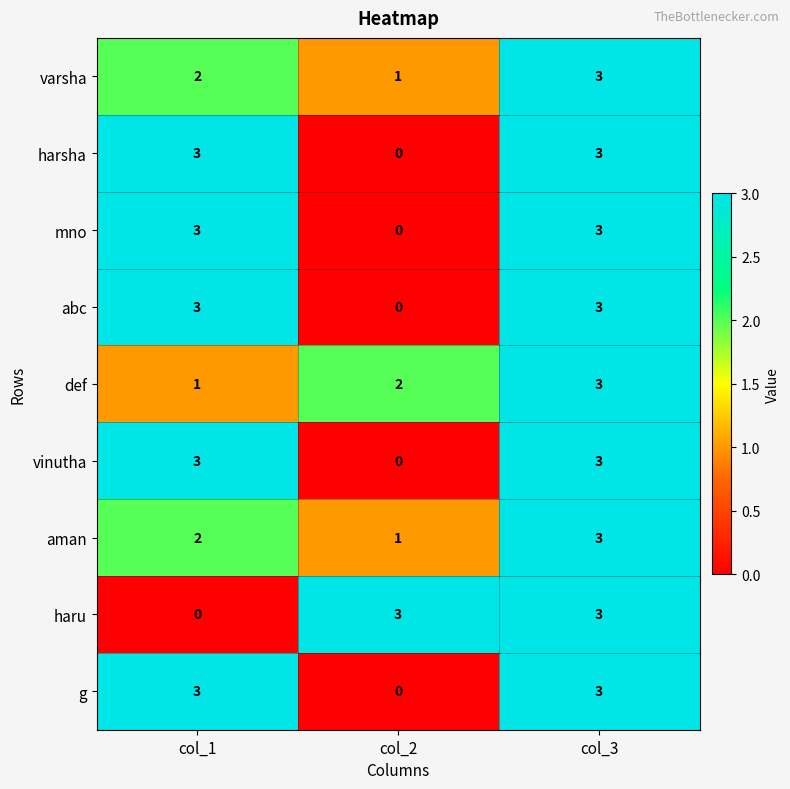

At how many categories does at least one series exceed 1?

3